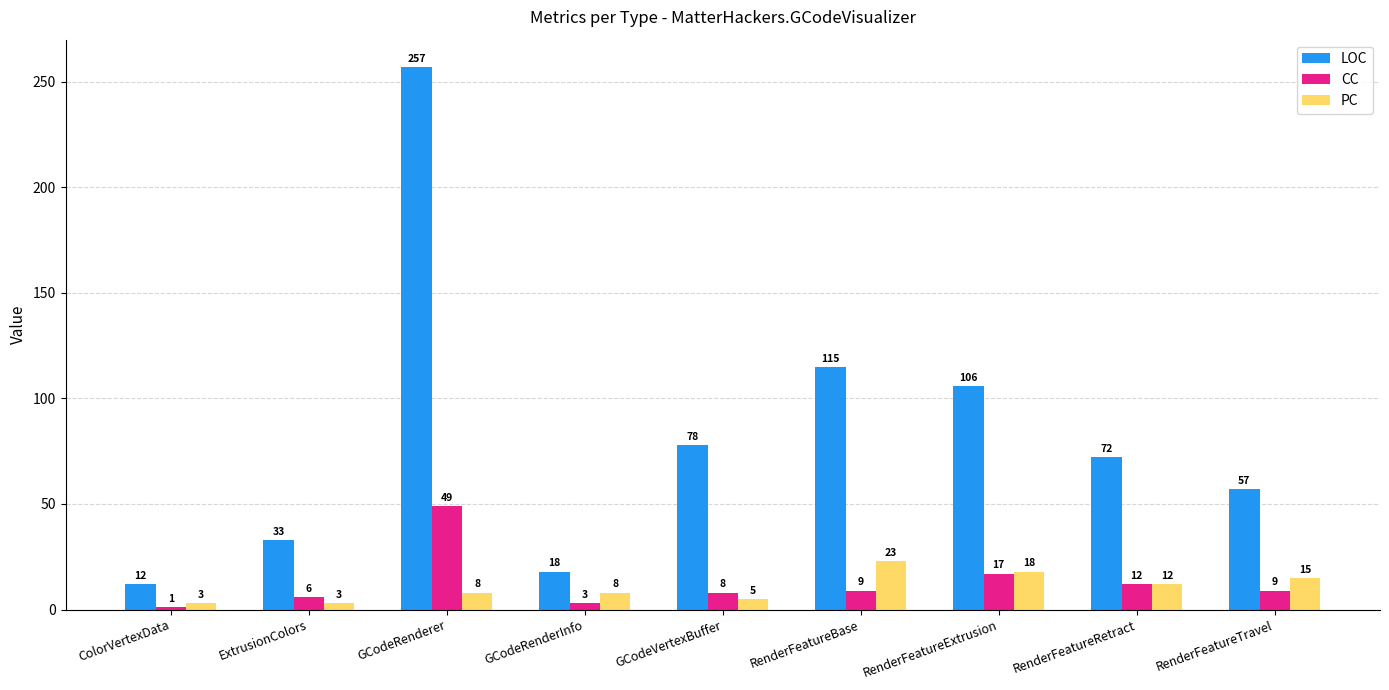

The PC series shows 3 at ExtrusionColors. True or false?

True